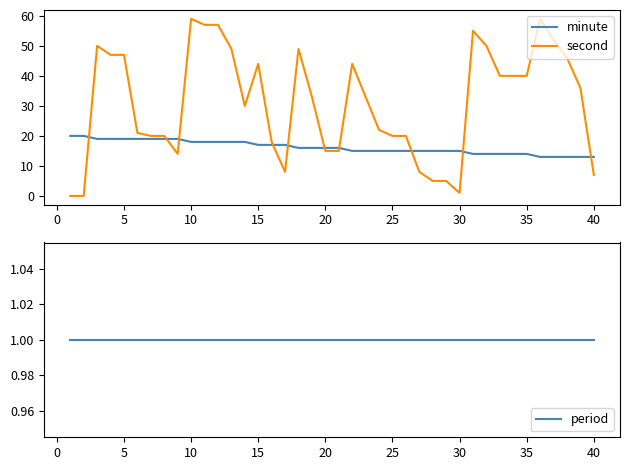

What is the highest value of the second series?

59